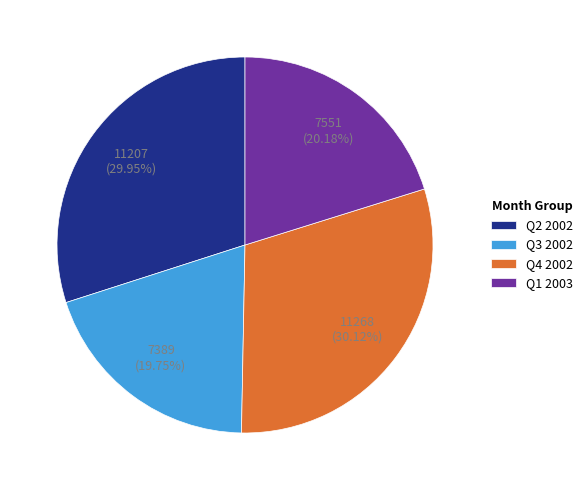

What is the ratio of the value at Q1 2003 to the value at Q3 2002?

1.0